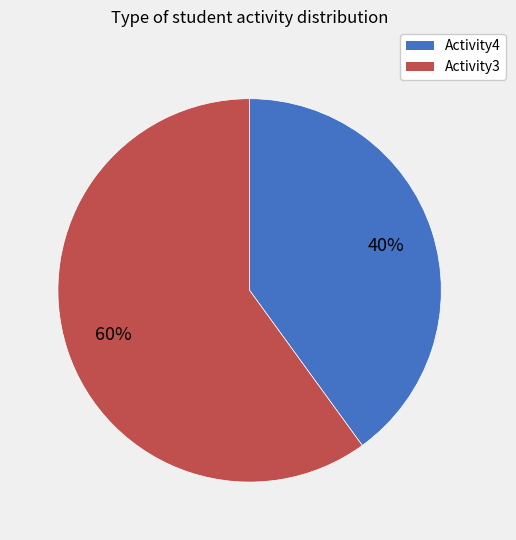

To the nearest percent, what is the average slice percentage?

50%